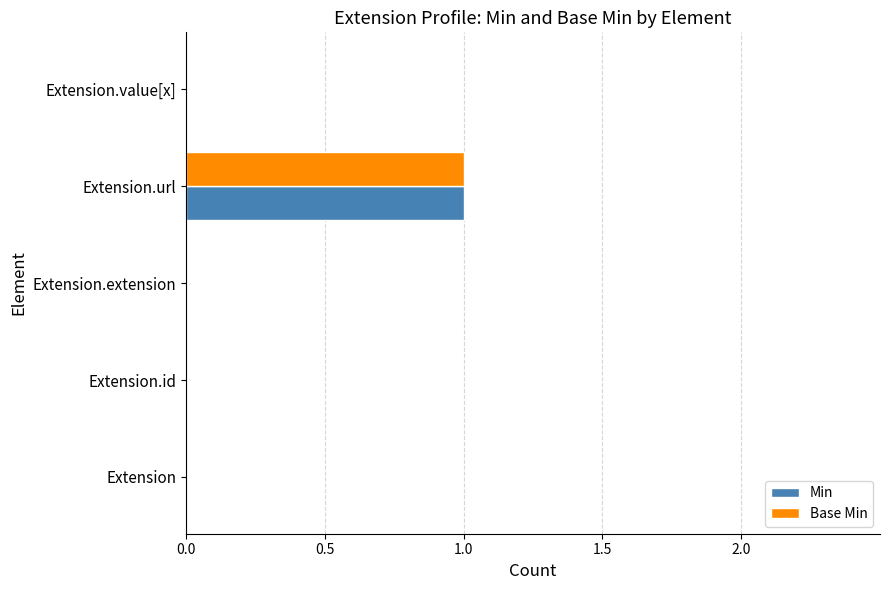

Is it true that Base Min equals 0 at Extension.id?

True